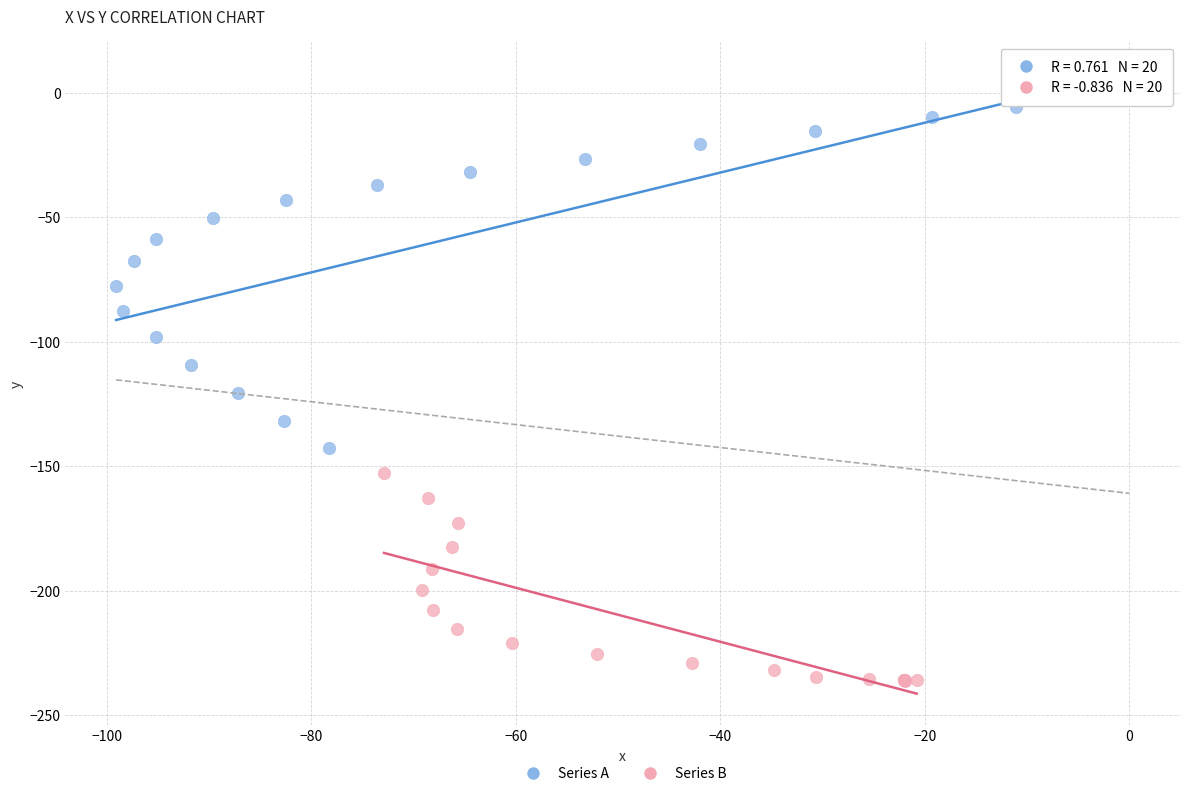

Which series reaches the maximum Y coordinate?

Series A